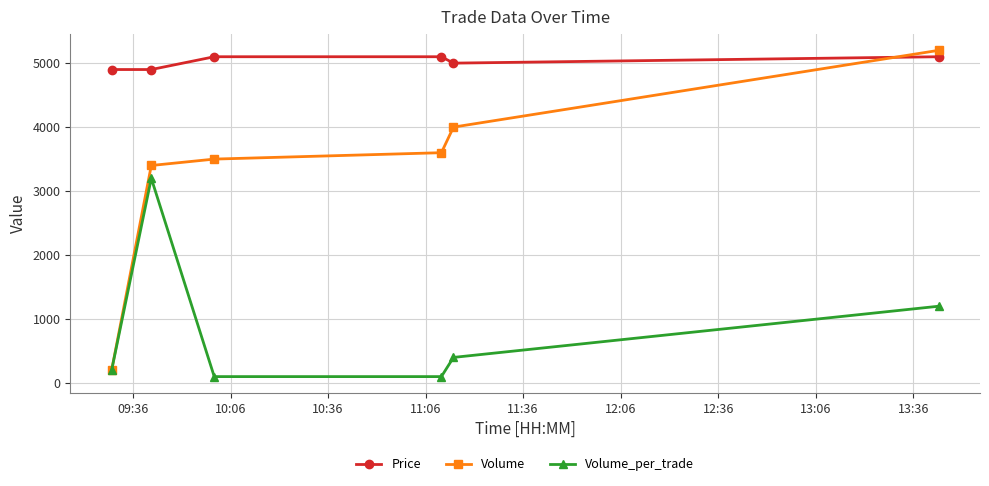

What is the maximum value shown in the chart?

5200